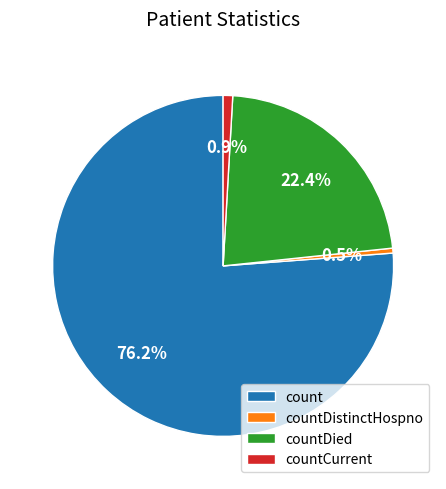

Between countCurrent and countDied, which is larger?

countDied